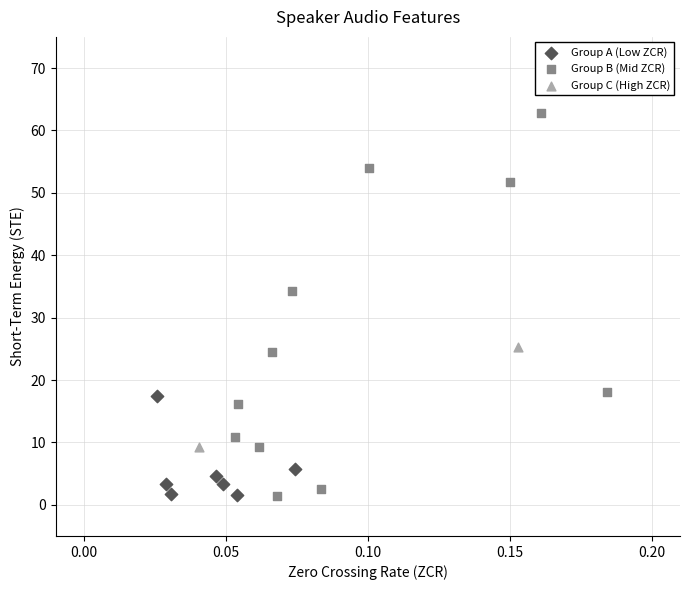

Which series has the largest Y range (max minus min)?

Group B (Mid ZCR)